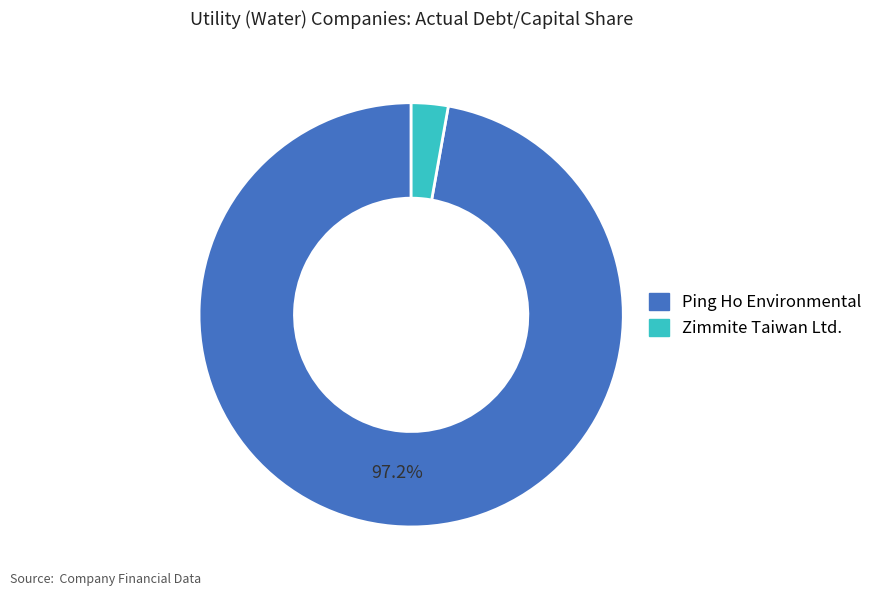

How many slices are in this pie chart?

2